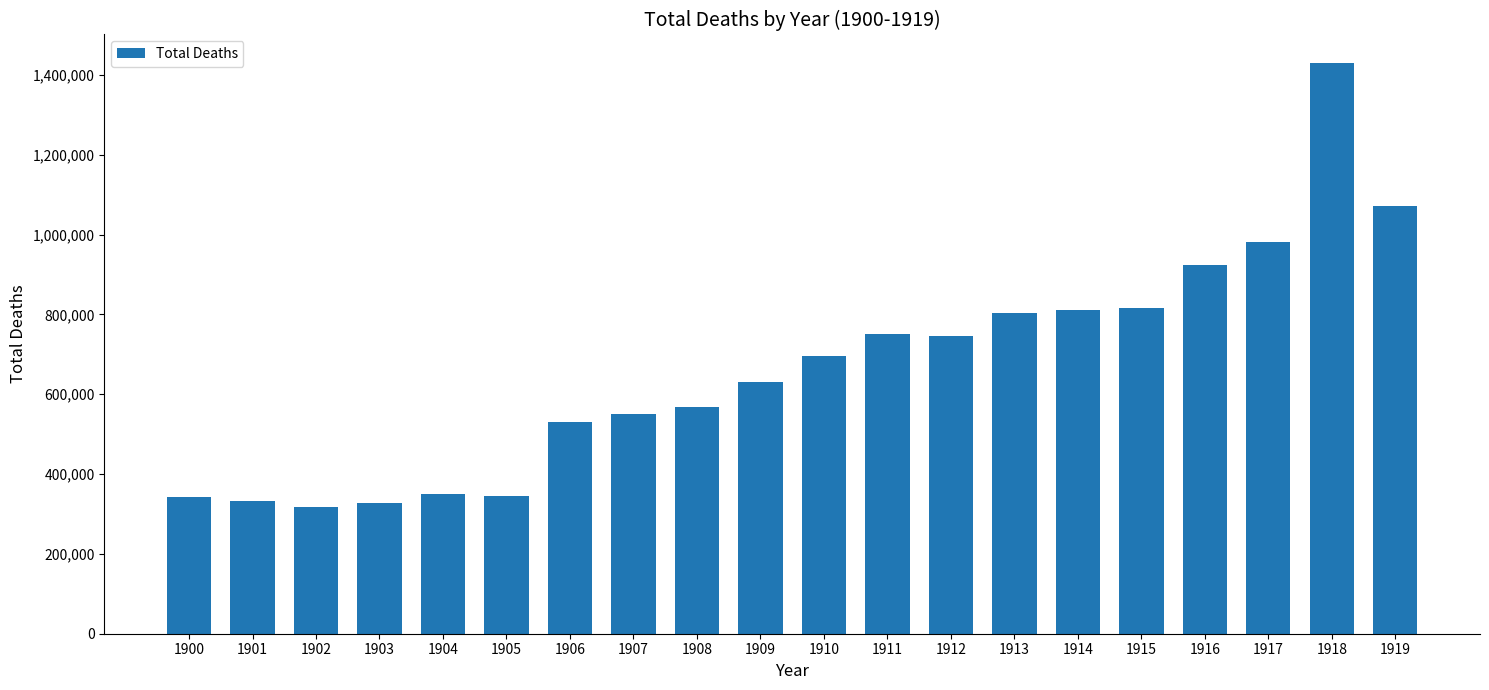

How many bars are there in total?

20